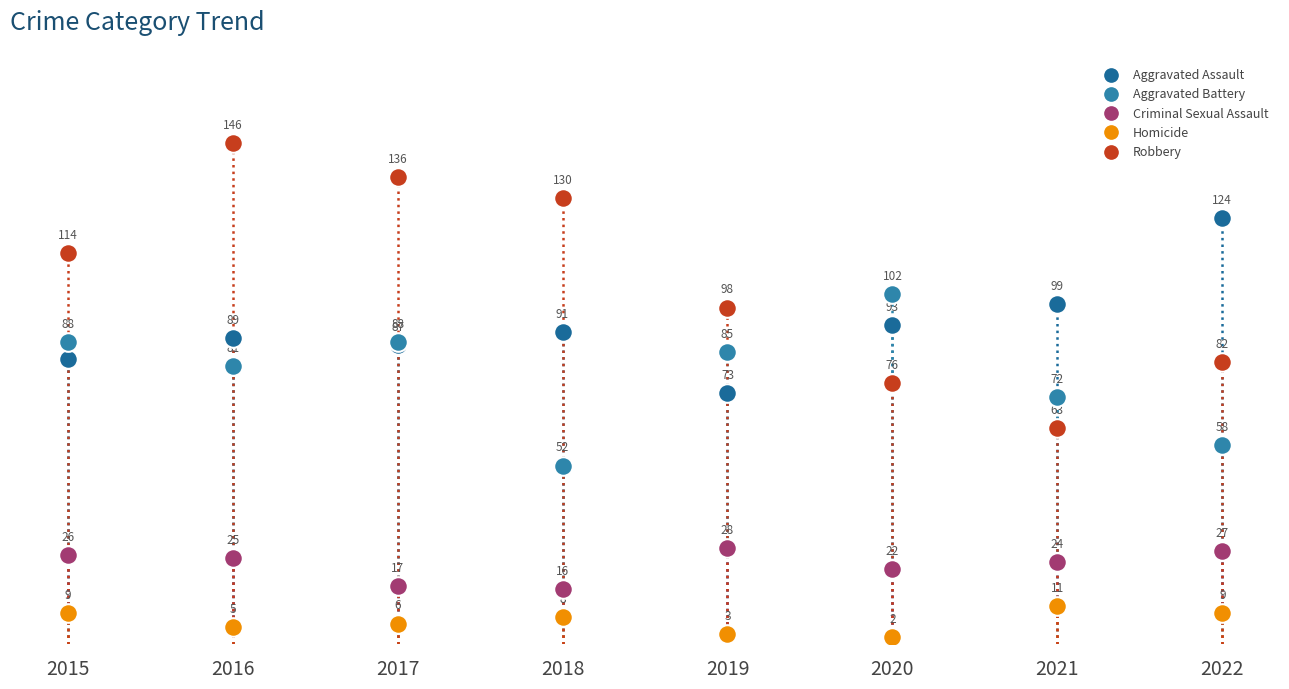

What are all the series names shown in the legend?

Aggravated Assault, Aggravated Battery, Criminal Sexual Assault, Homicide, Robbery